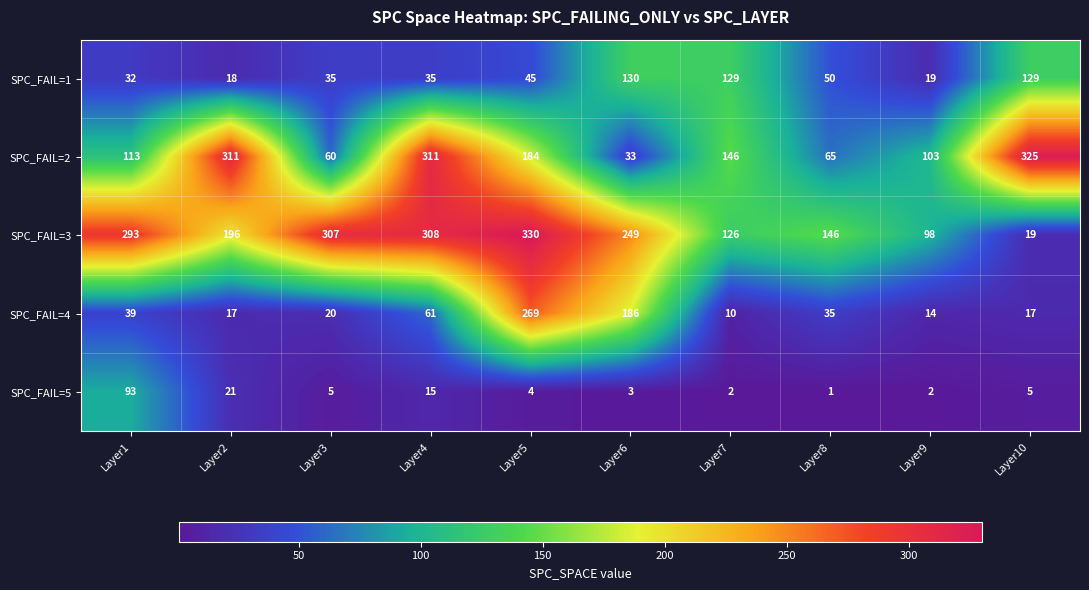

What is the difference between the second highest and minimum values in the SPC_FAIL=2 series?

278